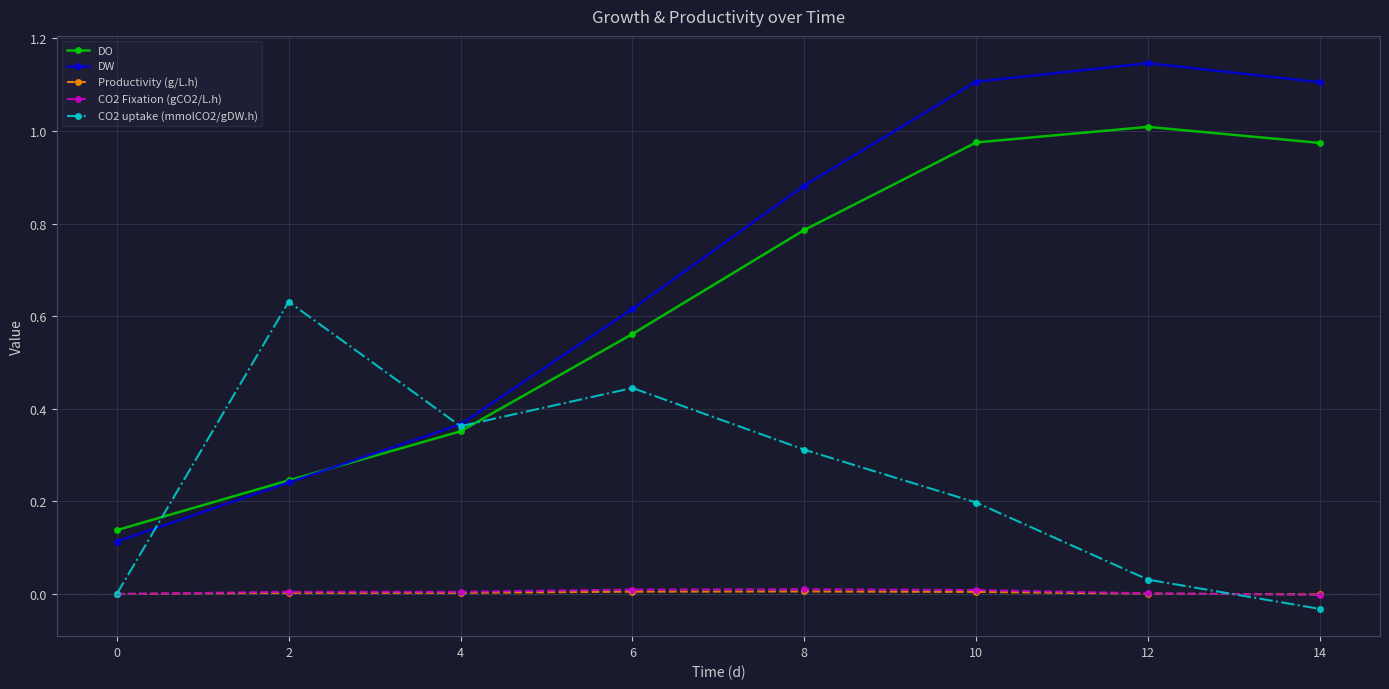

Which series has the largest range (max minus min)?

DW